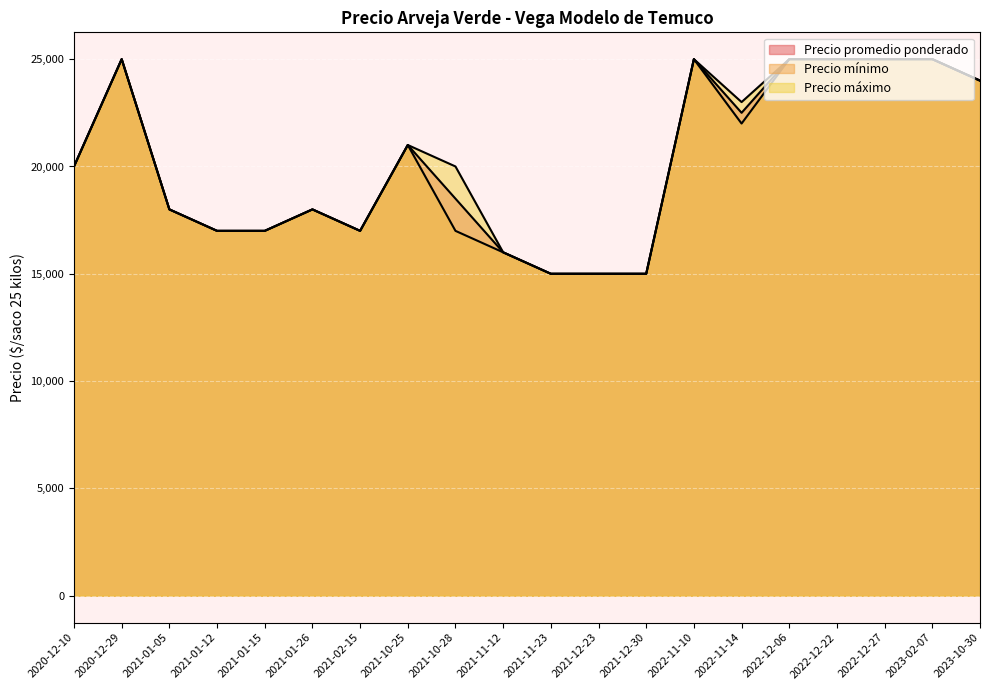

The Precio máximo series shows 25000 at 2022-11-10. True or false?

True